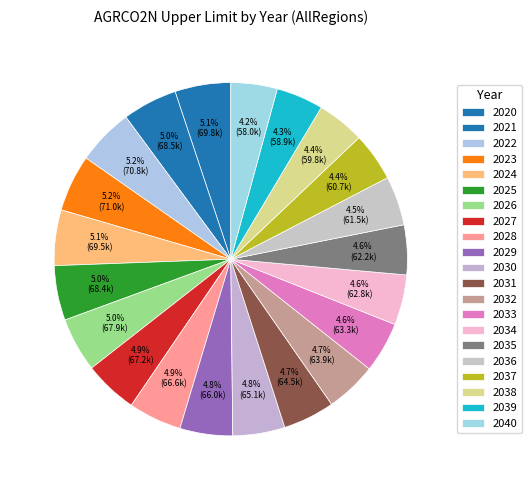

True or false: 2039 accounts for 4% of the total.

True